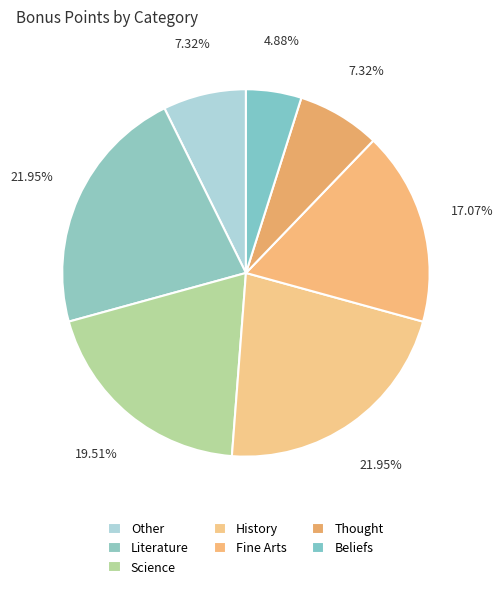

How many slices are in this pie chart?

7